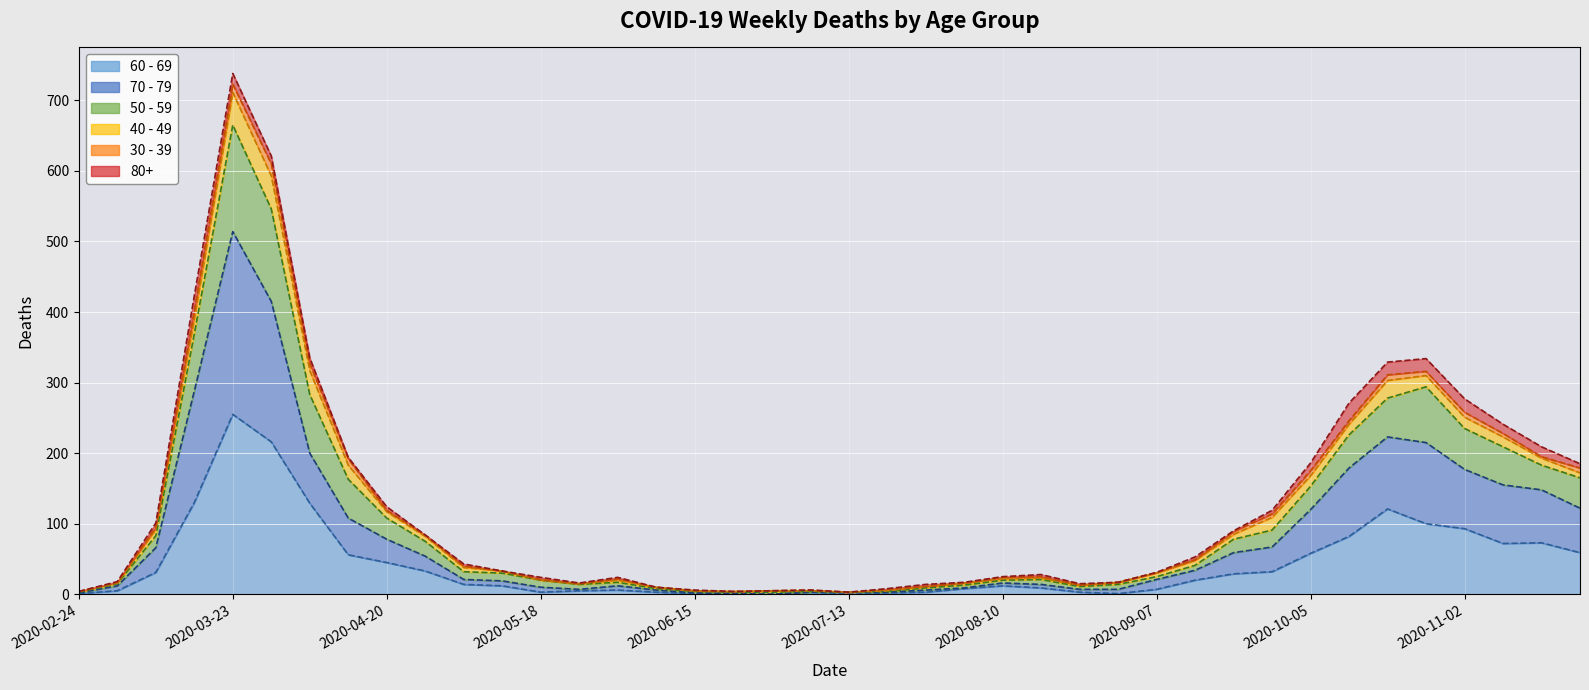

At how many categories does at least one series exceed 627?

1